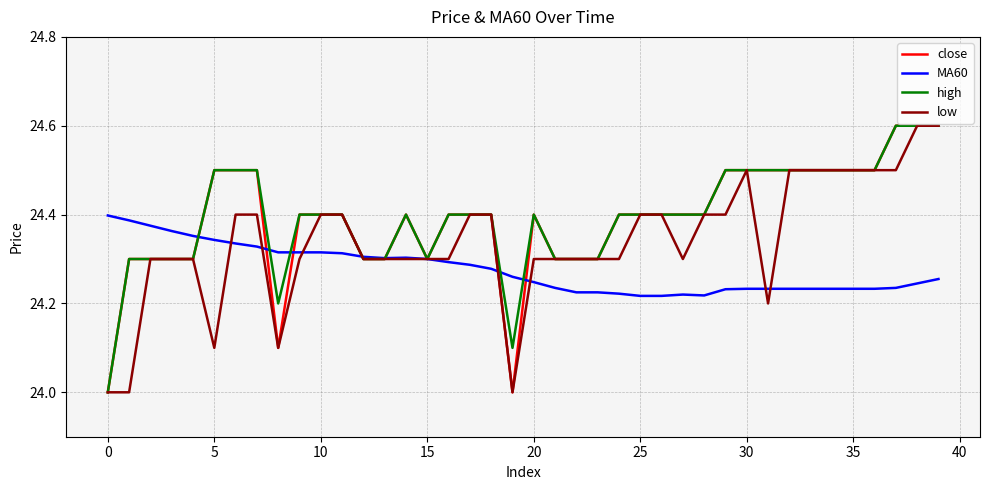

Is this an area chart (filled region under the line)?

No